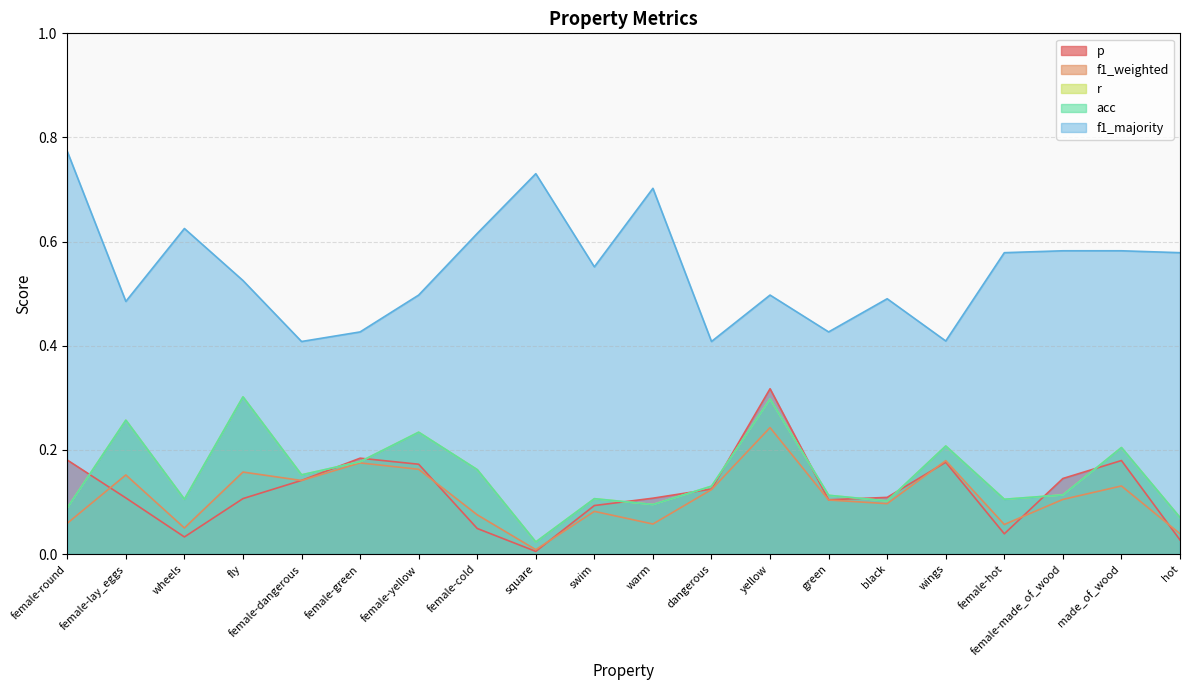

How many lines are shown in the chart?

5